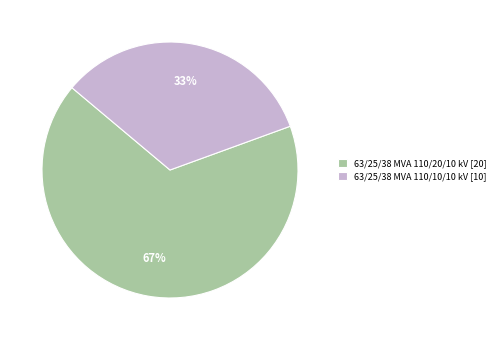

Which slice is the largest?

63/25/38 MVA 110/20/10 kV